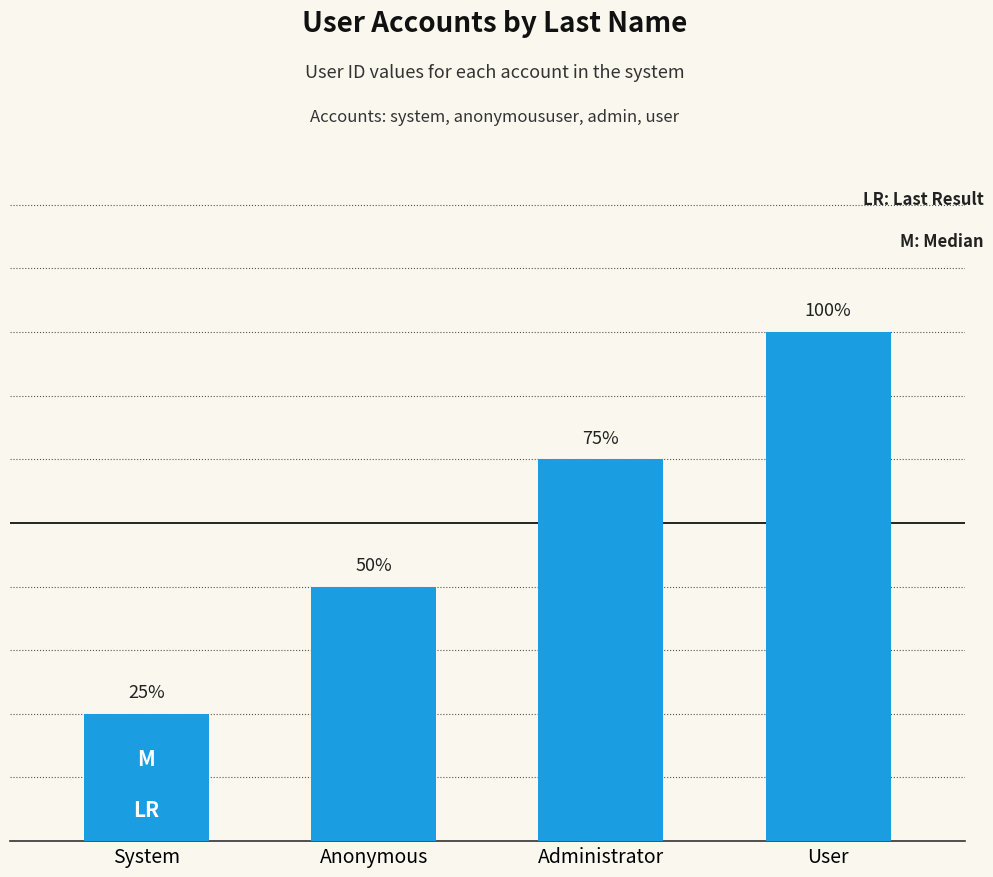

Where does the data first go above 3?

User